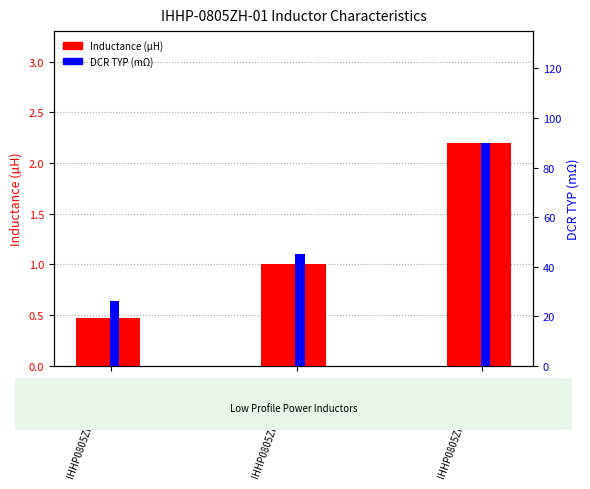

Which series has the widest spread of values?

DCR TYP (mΩ)